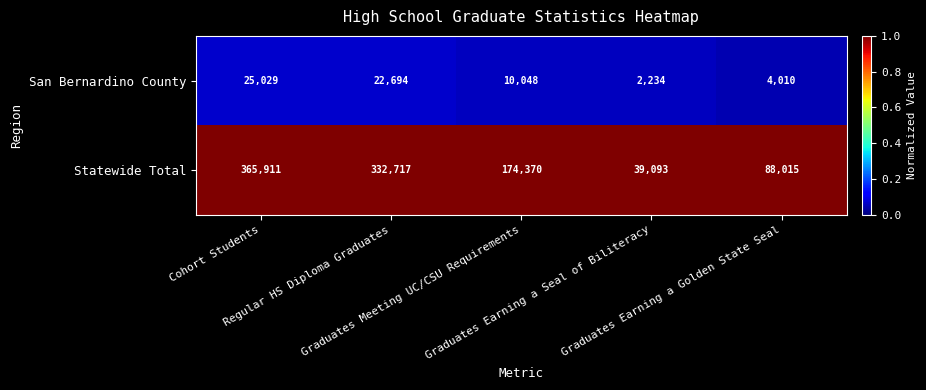

What is the spread (max minus min) of values at Graduates Earning a Golden State Seal?

84005